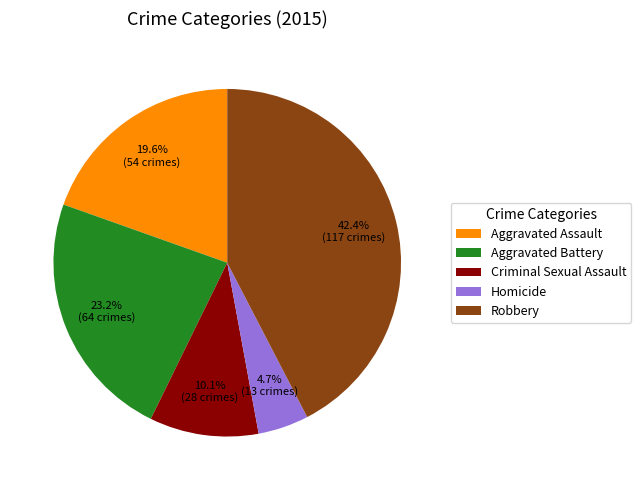

Rank the categories by value from highest to lowest.

Robbery, Aggravated Battery, Aggravated Assault, Criminal Sexual Assault, Homicide